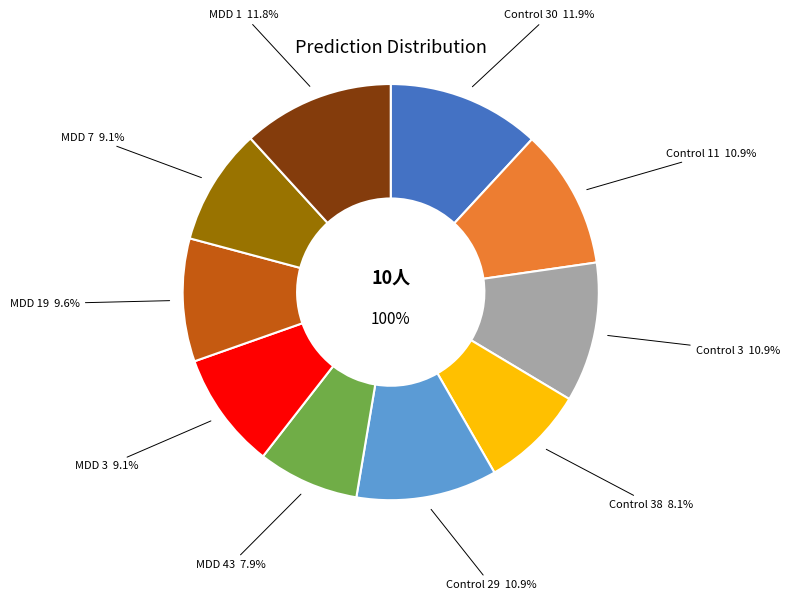

What is the largest slice in the pie chart?

Control 30